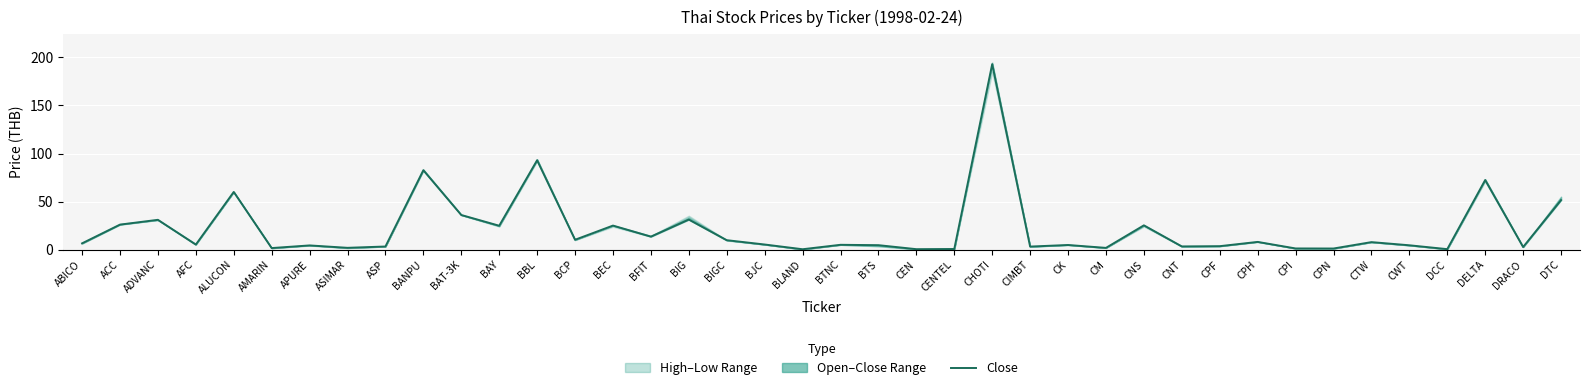

What position from the left is CEN?

23